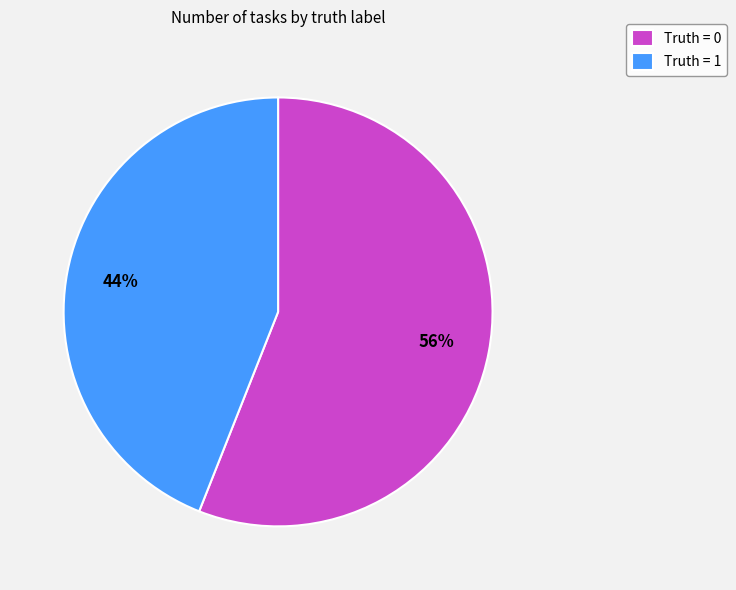

What is the smallest slice in the pie chart?

Truth = 1